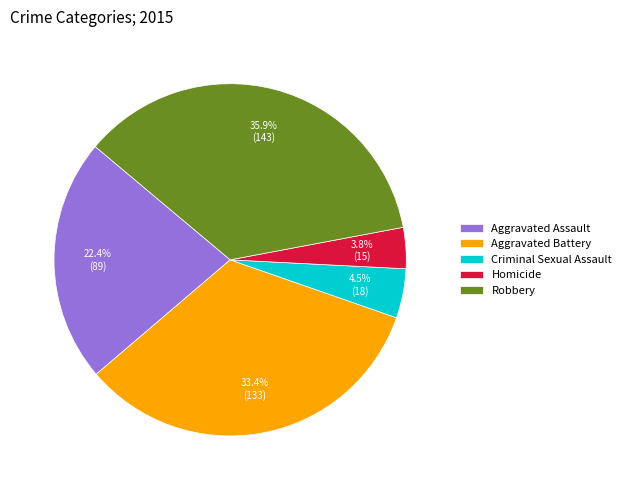

Rank the categories by value from lowest to highest.

Homicide, Criminal Sexual Assault, Aggravated Assault, Aggravated Battery, Robbery